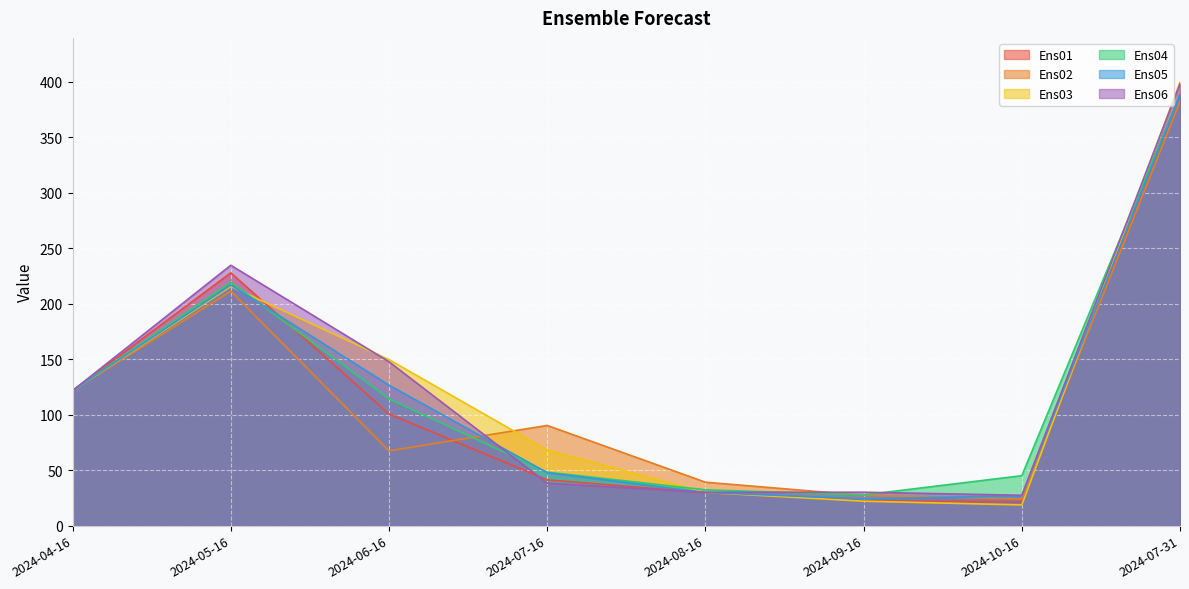

At 2024-07-31, list the series in order from largest to smallest.

Ens03, Ens06, Ens01, Ens05, Ens04, Ens02